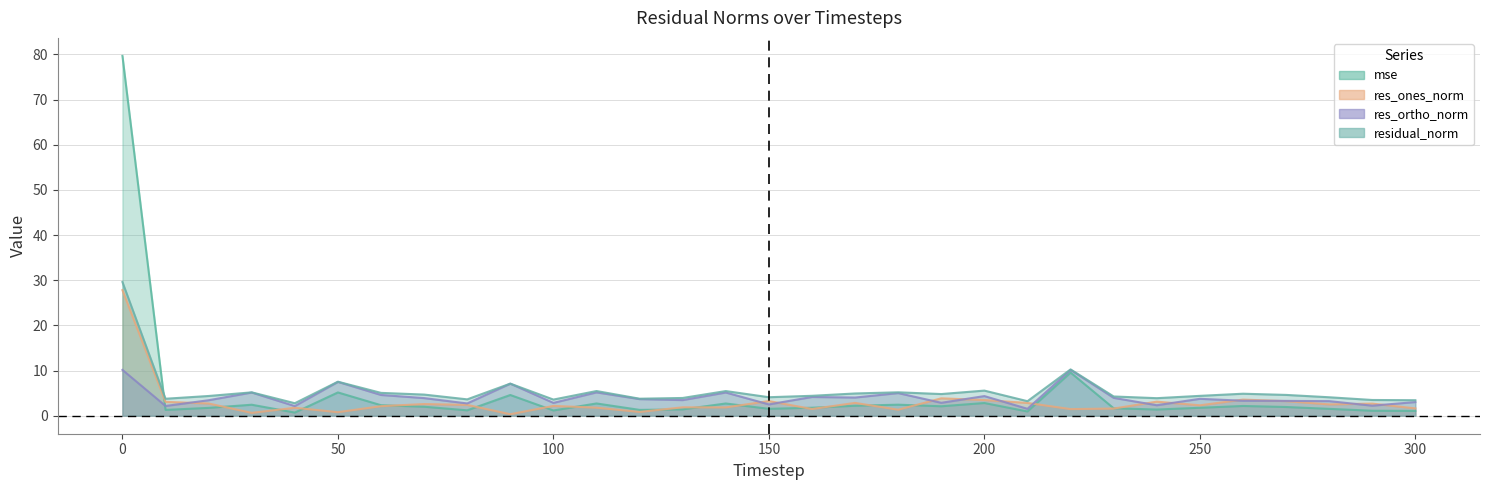

How many series are shown in this chart?

4